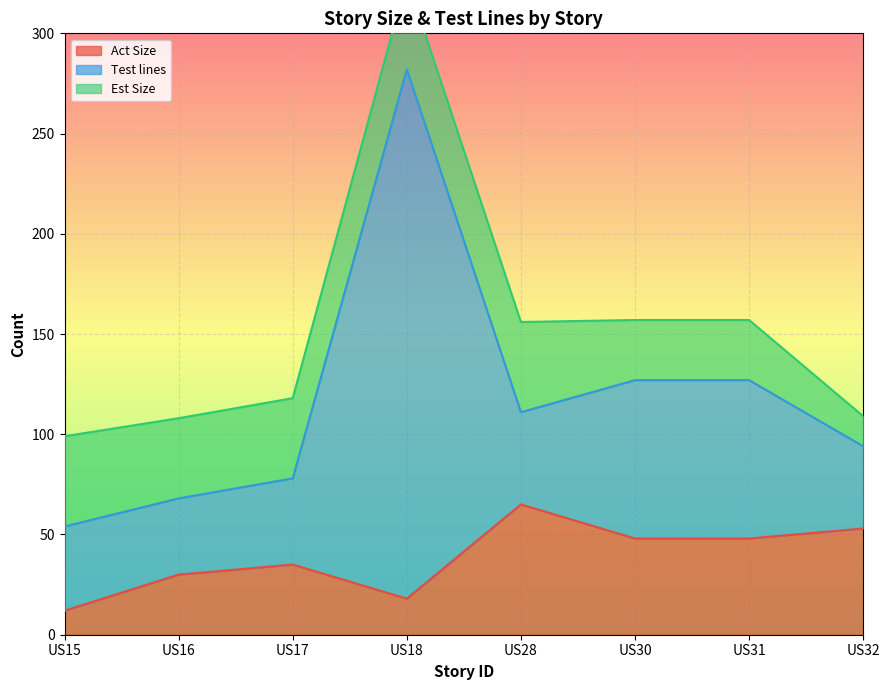

The Act Size series shows 12 at US18. True or false?

False